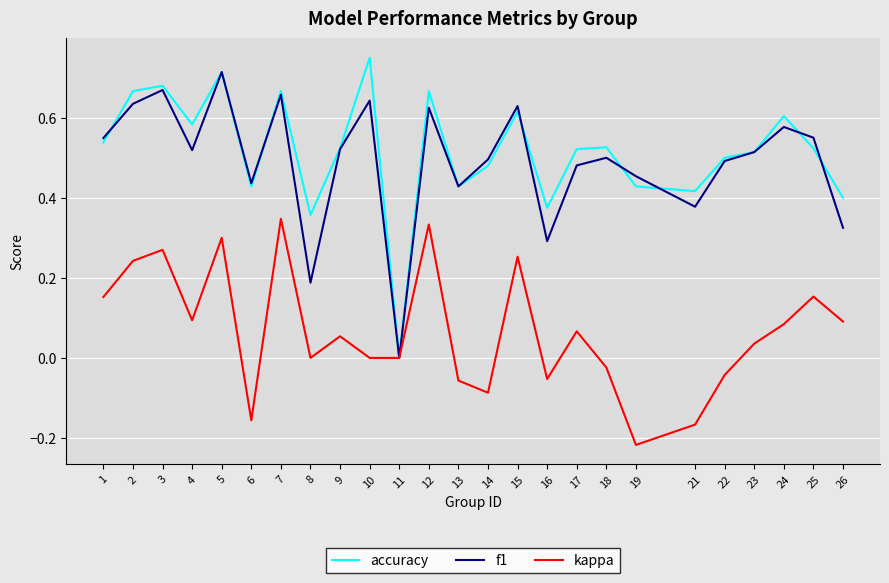

The value of accuracy at 8 is 0.4. True or false?

True